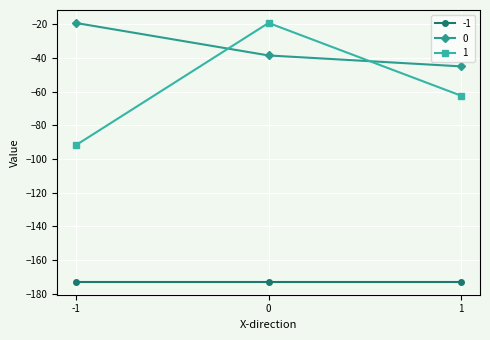

How many lines are shown in the chart?

3